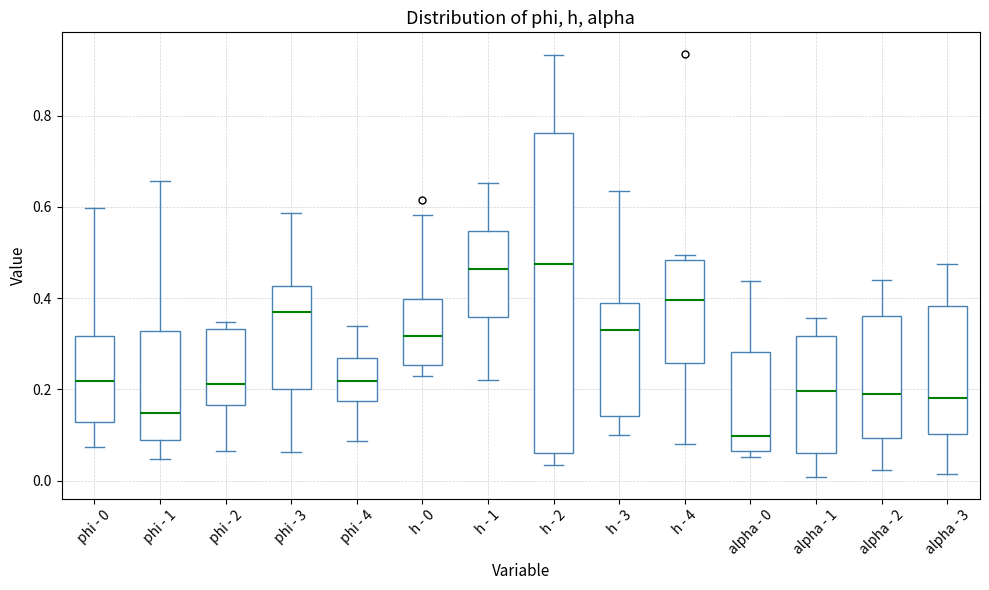

Which box has the lowest median line?

alpha - 0